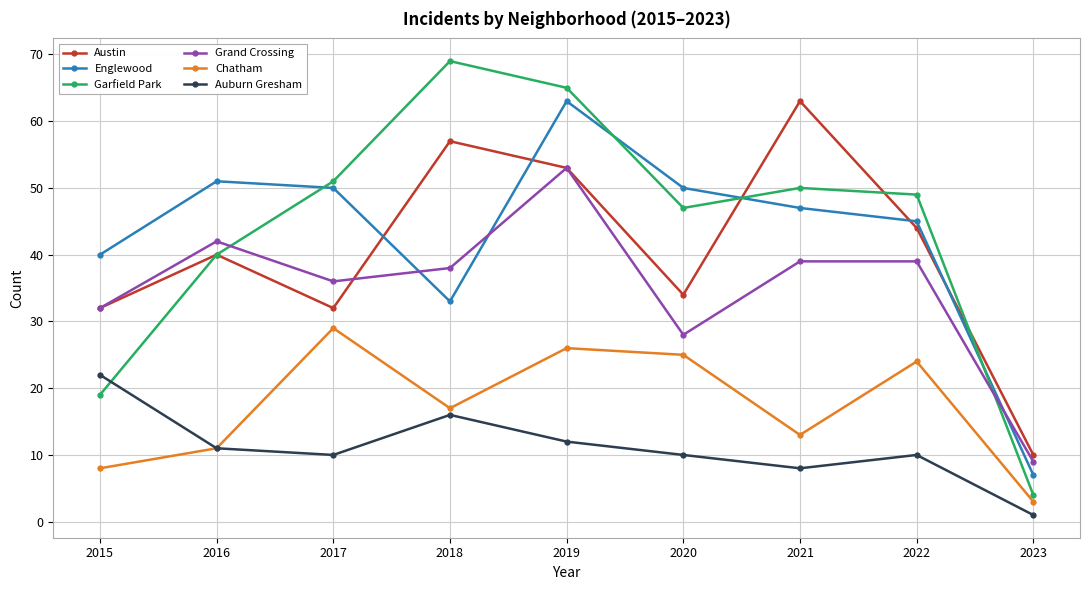

What is the value of the Chatham point at the 4th from the left?

17